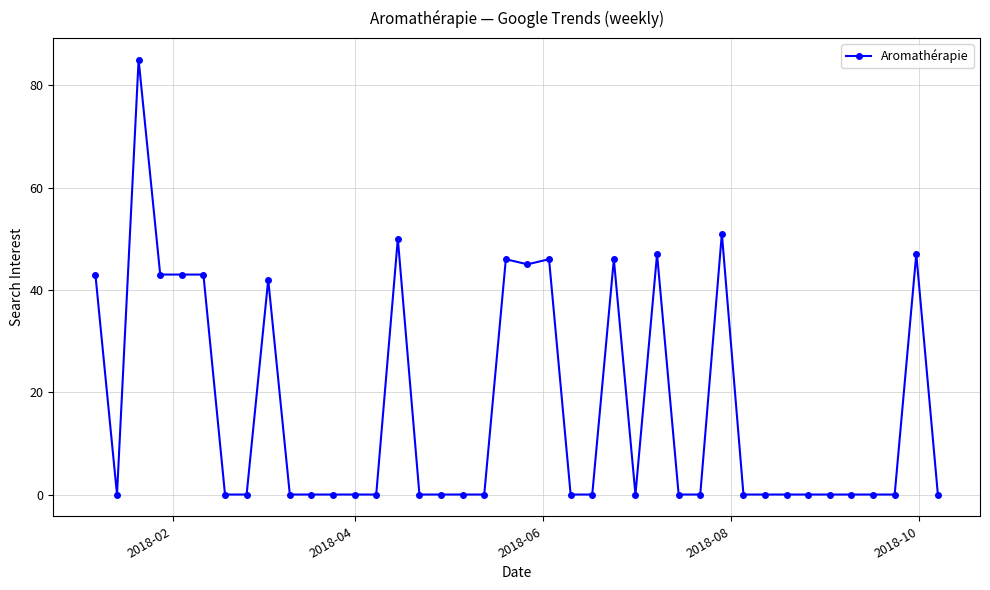

How many series are shown in this chart?

1